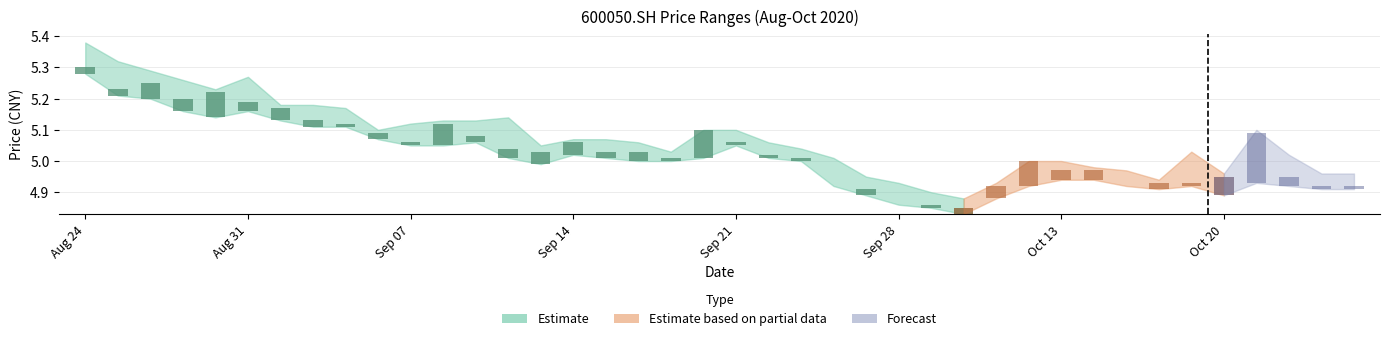

List the labels in order of close value, smallest first.

20200930, 20200928, 20200929, 20200925, 20200924, 20201009, 20201015, 20201023, 20201026, 20201016, 20201019, 20201020, 20201022, 20201013, 20201014, 20201012, 20200917, 20200923, 20200922, 20200911, 20200915, 20200916, 20200910, 20200907, 20200914, 20200921, 20200909, 20200904, 20201021, 20200918, 20200903, 20200908, 20200902, 20200901, 20200831, 20200827, 20200828, 20200825, 20200826, 20200824